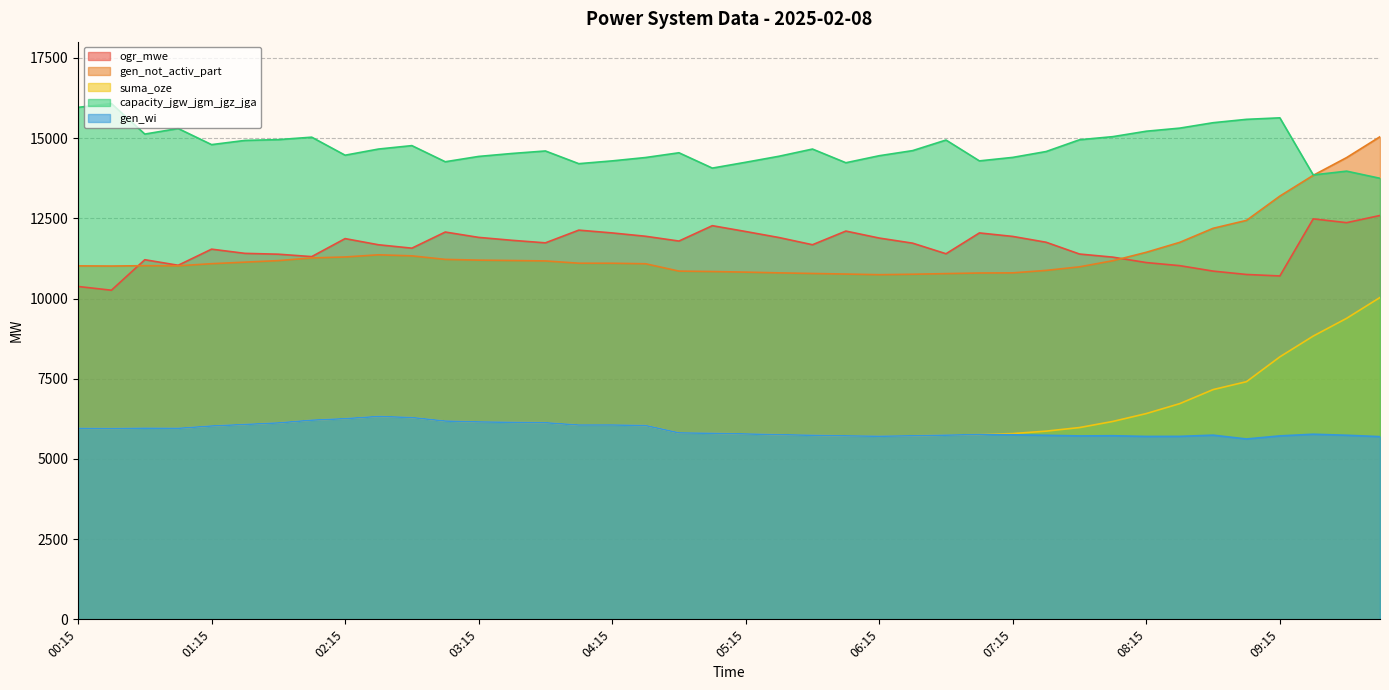

Rank the series by their maximum value, from highest to lowest.

capacity_jgw_jgm_jgz_jga, gen_not_activ_part, ogr_mwe, suma_oze, gen_wi